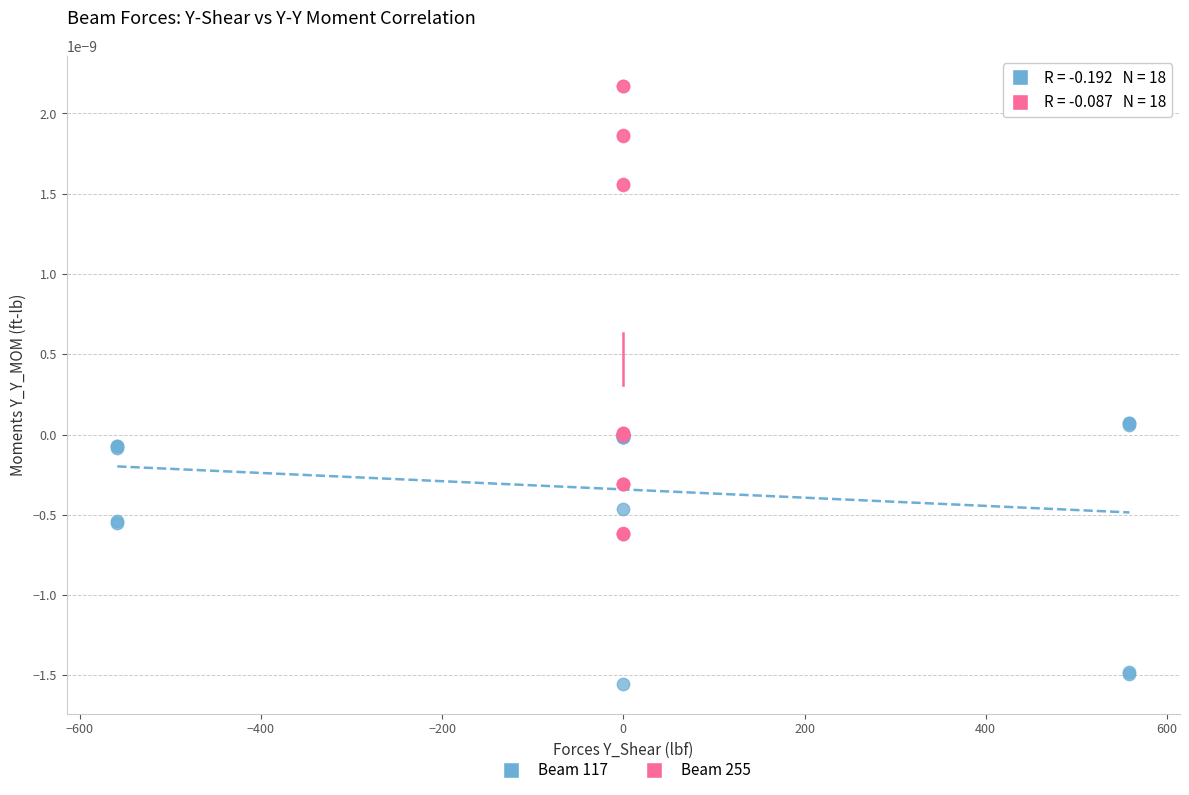

Which series contains the lowest Y value?

Beam 117